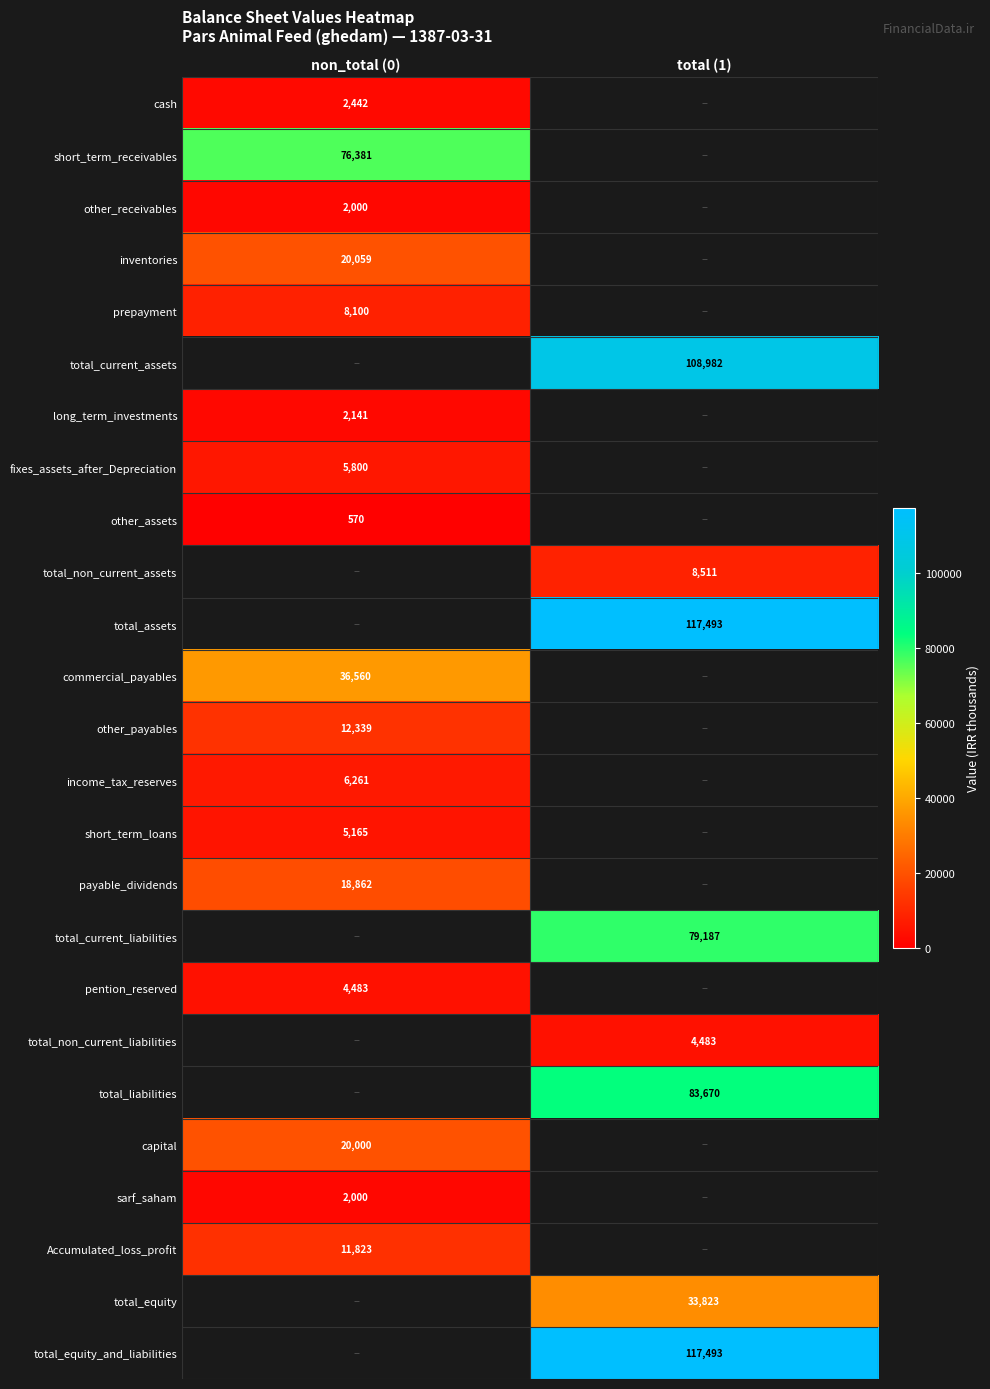

The total_equity series shows 15401 at total (1). True or false?

False